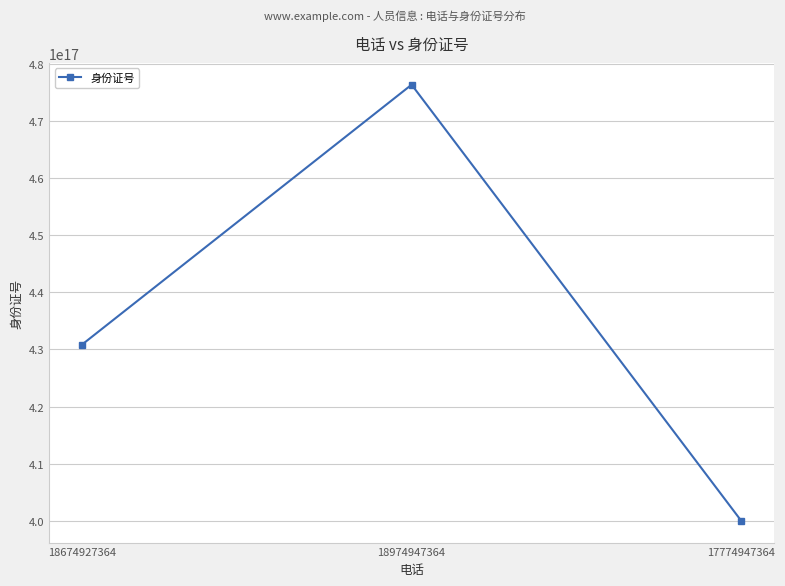

Rank the categories by value from highest to lowest.

18974947364, 18674927364, 17774947364